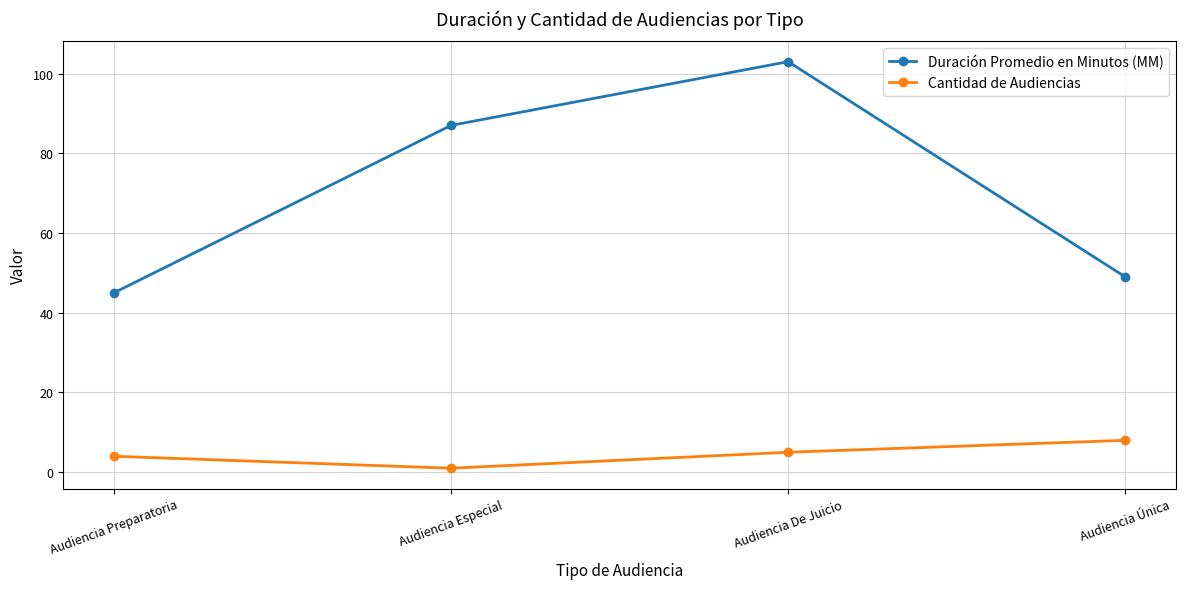

What value does the Cantidad de Audiencias series have at Audiencia De Juicio?

5